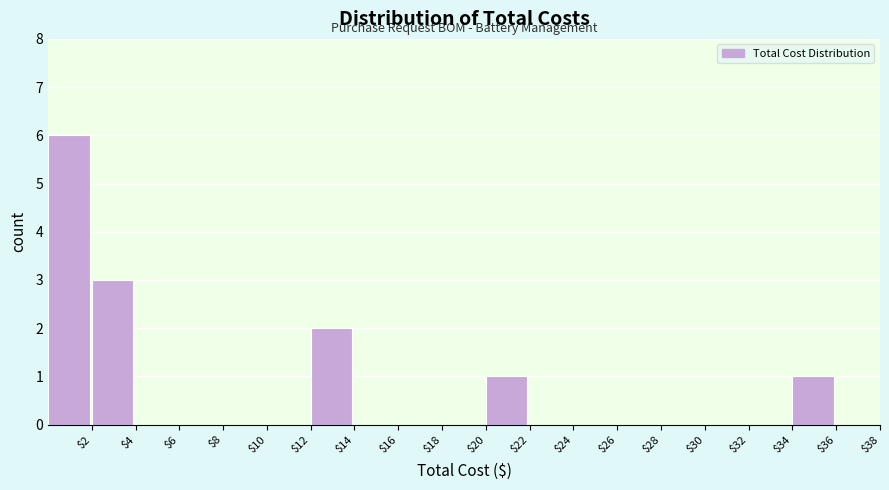

What is the height of the bar covering 20 to 22 on the x-axis? The values are not printed on the chart, so give them approximately, as read against the axis.

1